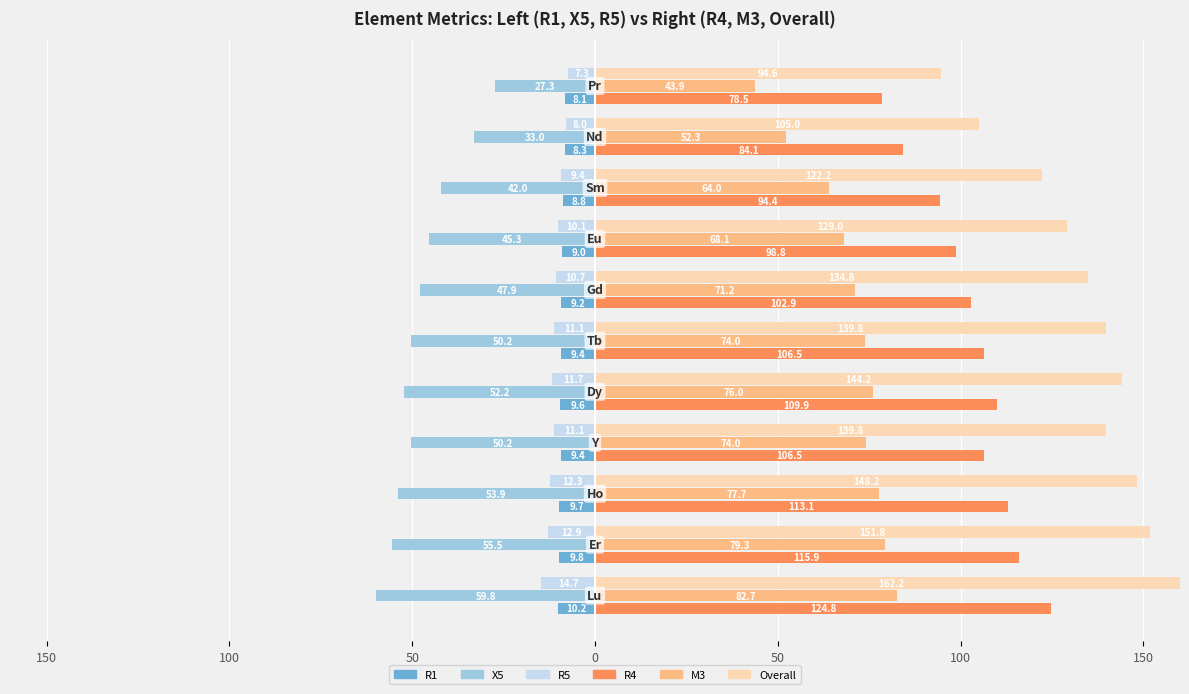

What are all the series names shown in the legend?

R1, X5, R5, R4, M3, Overall